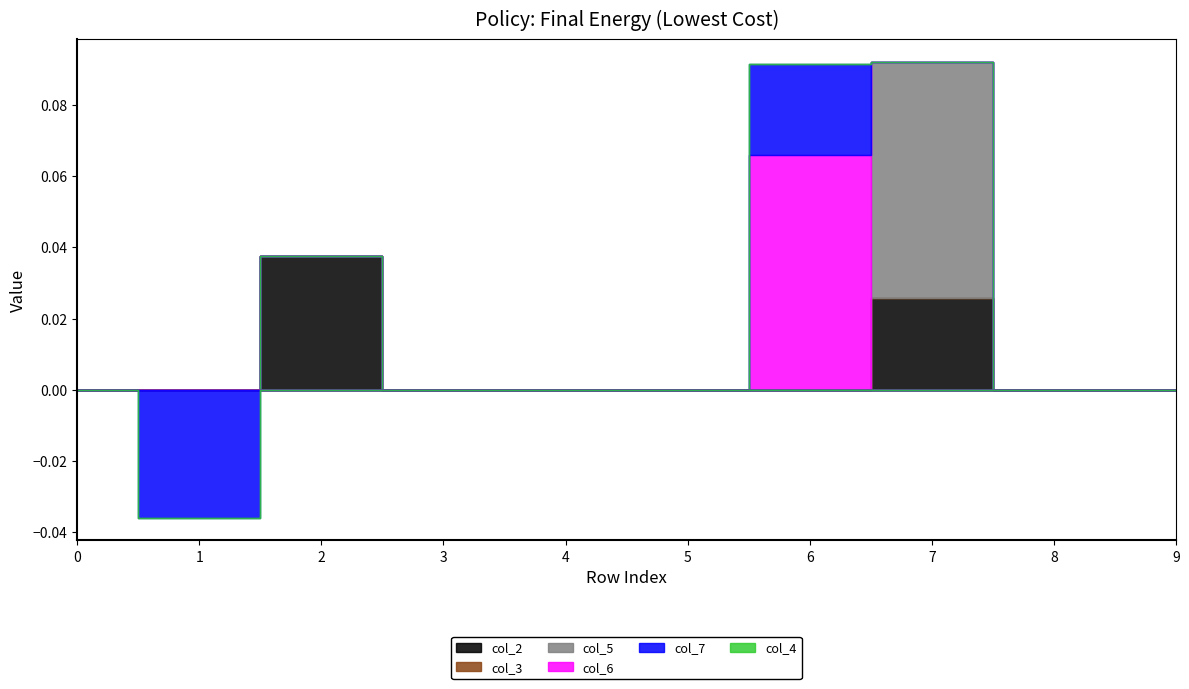

Between which two adjacent categories do col_7 and col_5 first intersect?

6 and 7